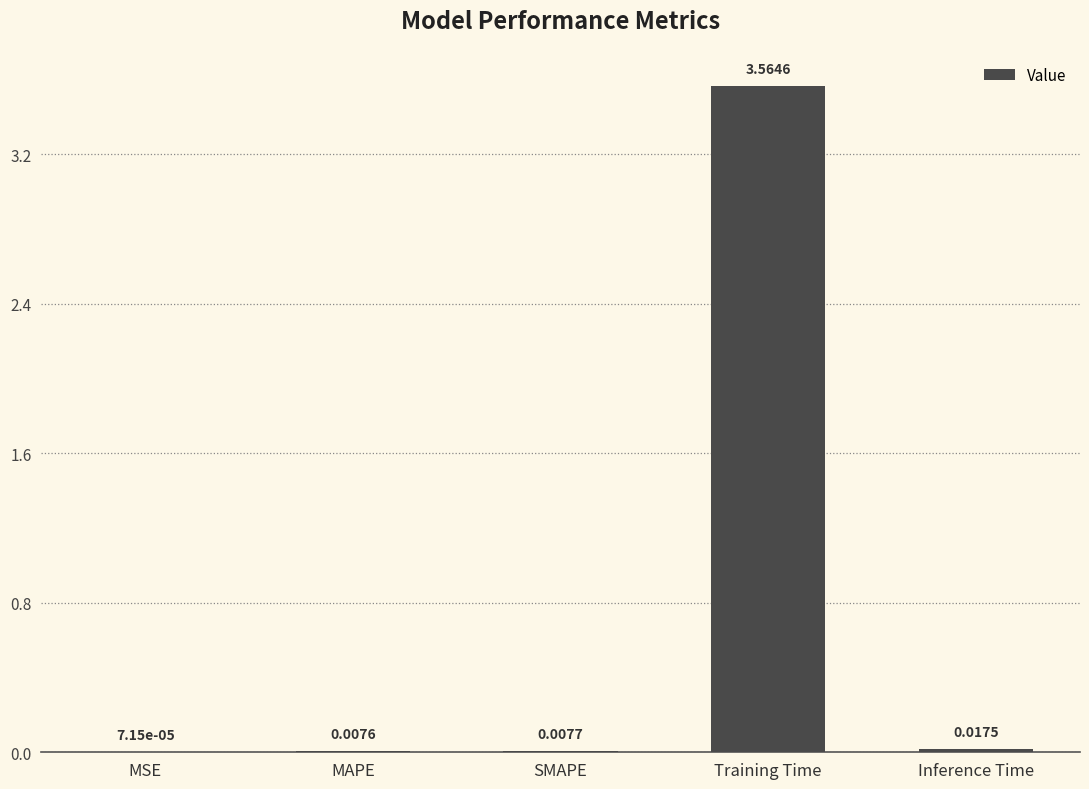

Which label corresponds to the largest value in the chart?

Training Time